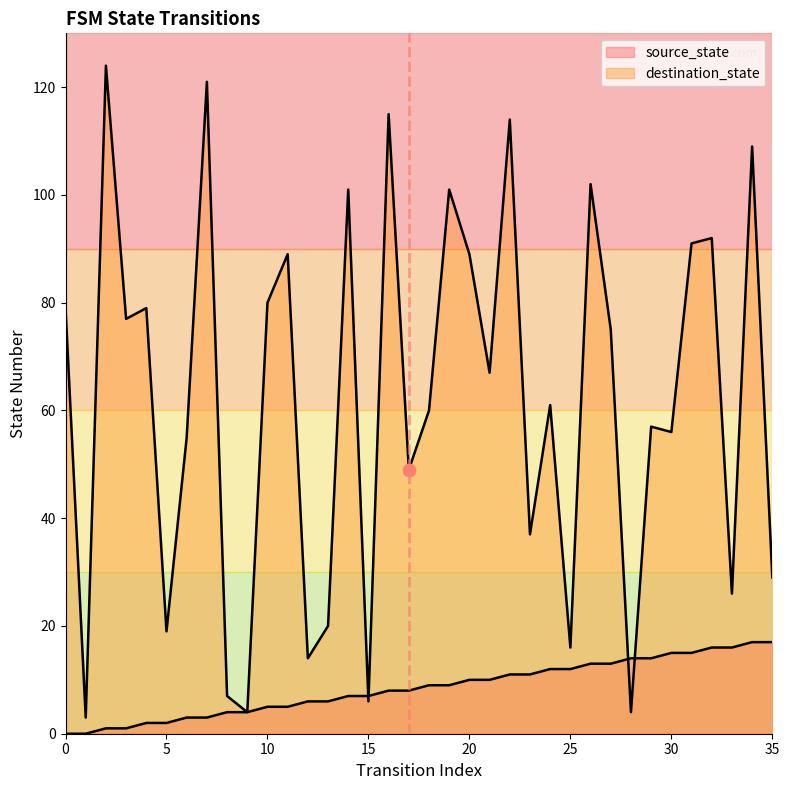

Which series reaches the minimum Y coordinate?

source_state